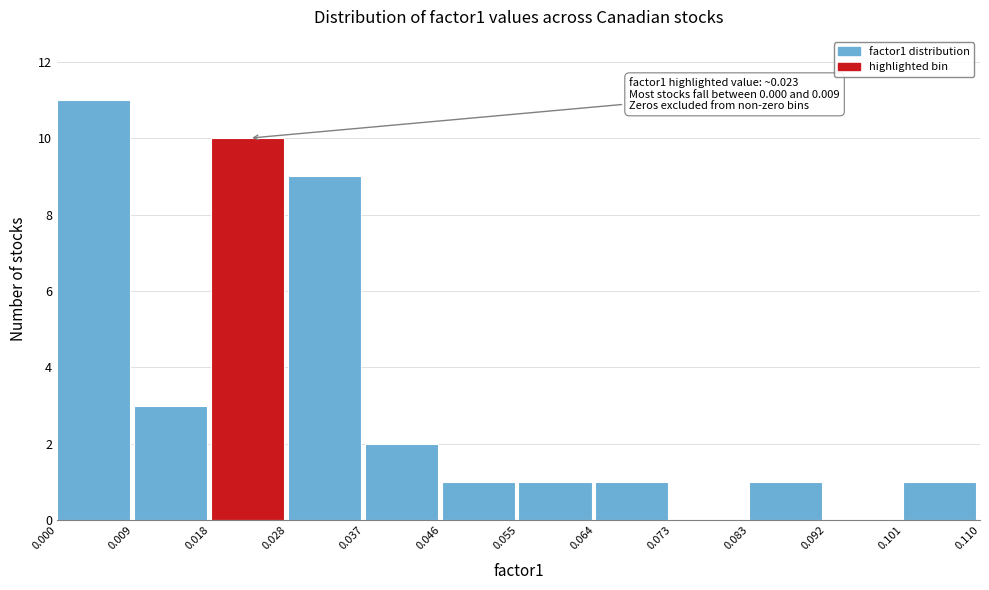

Which range on the x-axis has the tallest bar?

0.000 to 0.009